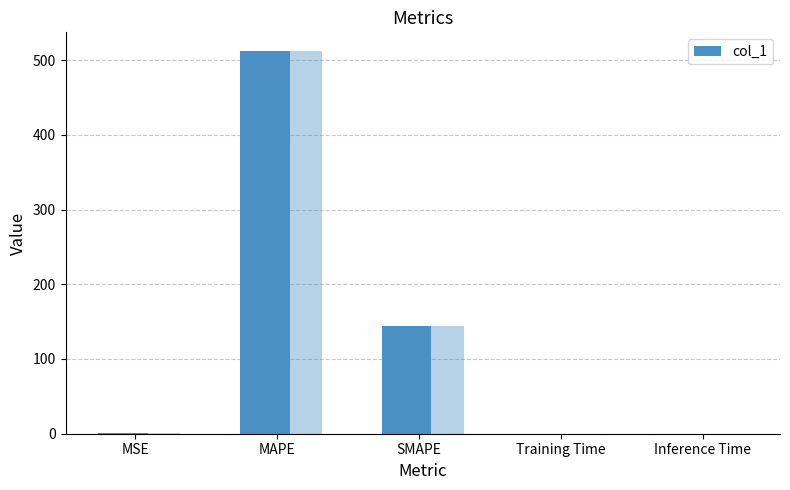

What is the label of the 5th bar from the right?

MSE